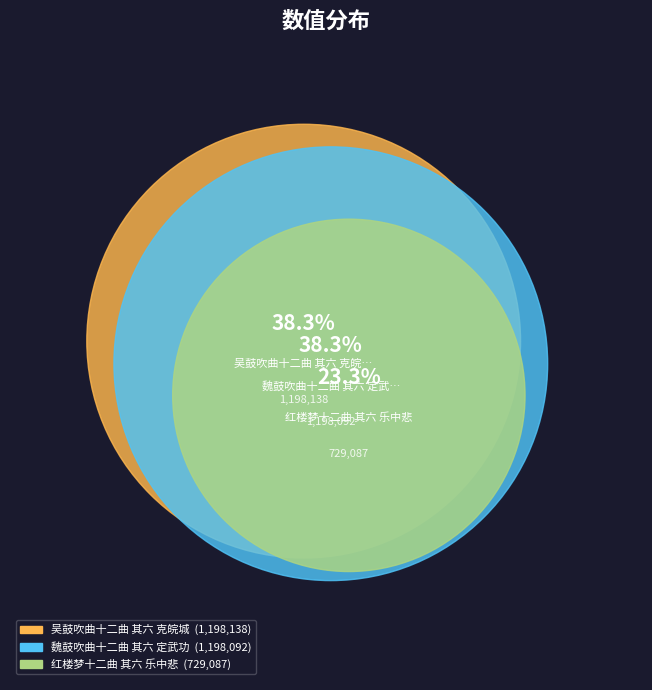

How much of the chart is everything except 魏鼓吹曲十二曲 其六 定武功?

61.7%